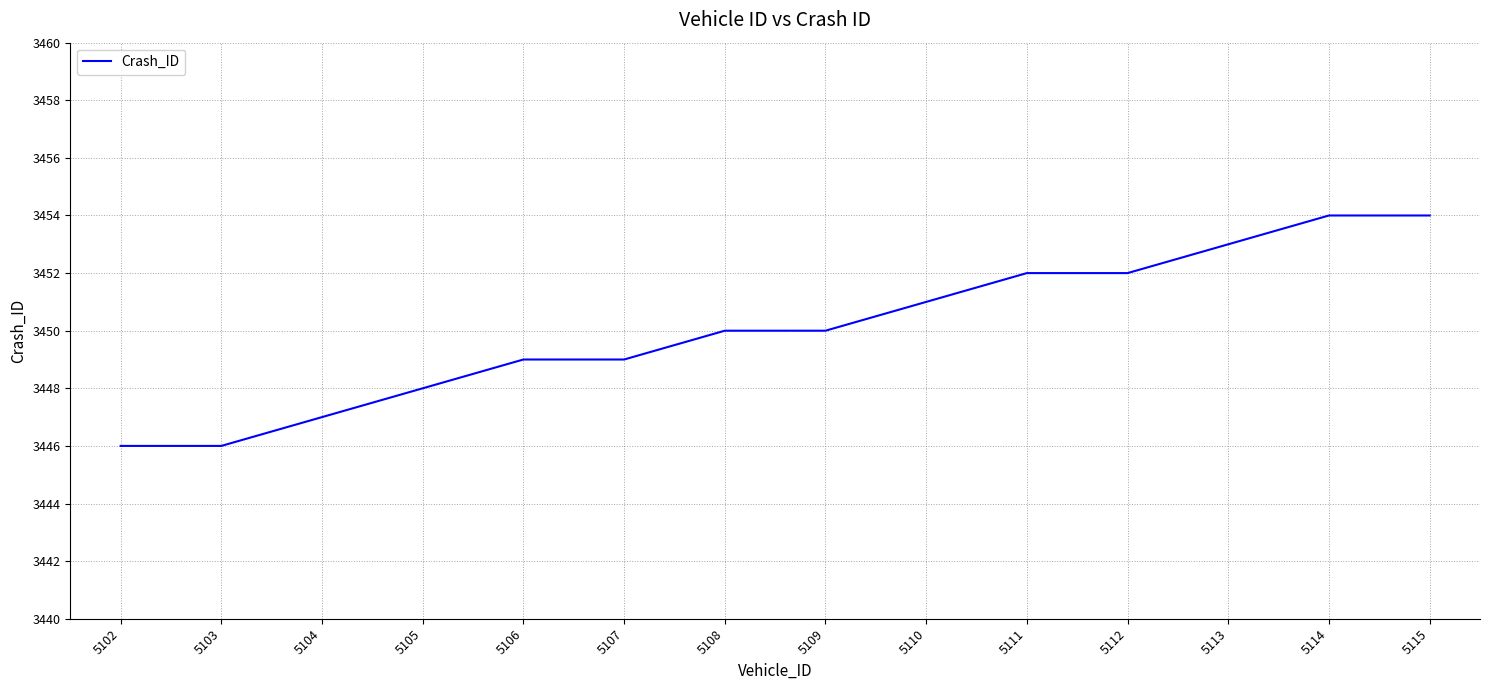

What is the change in value from 5103 to 5110?

+5